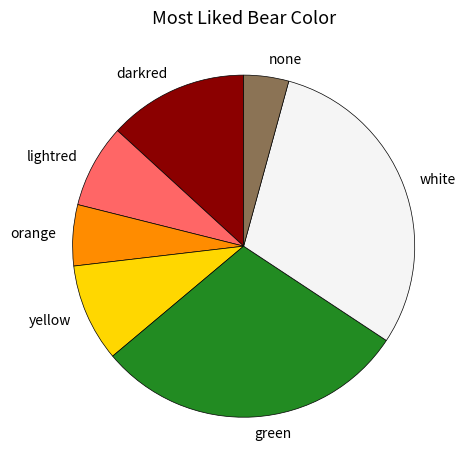

How many slices are in this pie chart?

7